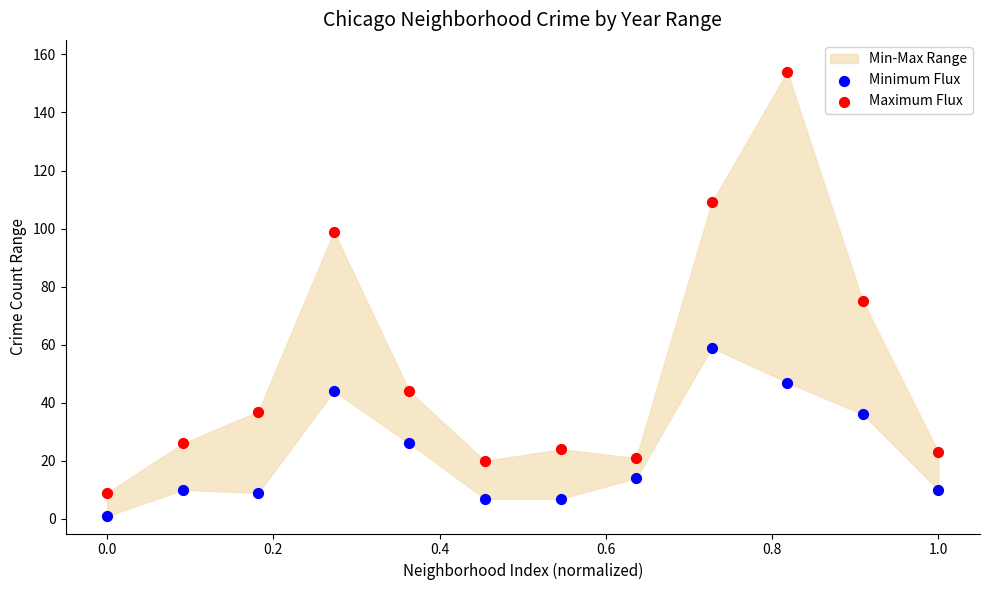

Across all data points, what is the range of Y values (max minus min)?

153